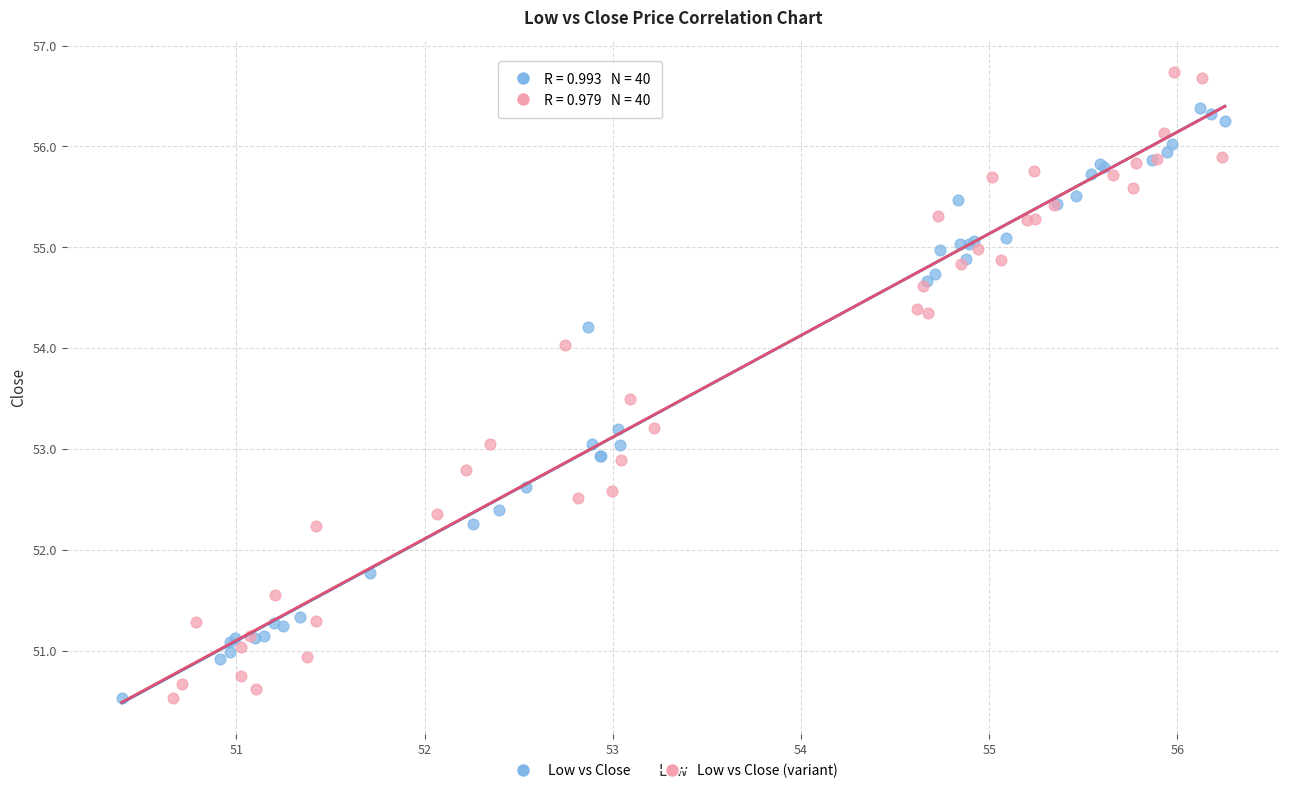

Which series has the widest spread of Y values?

Low vs Close (variant)